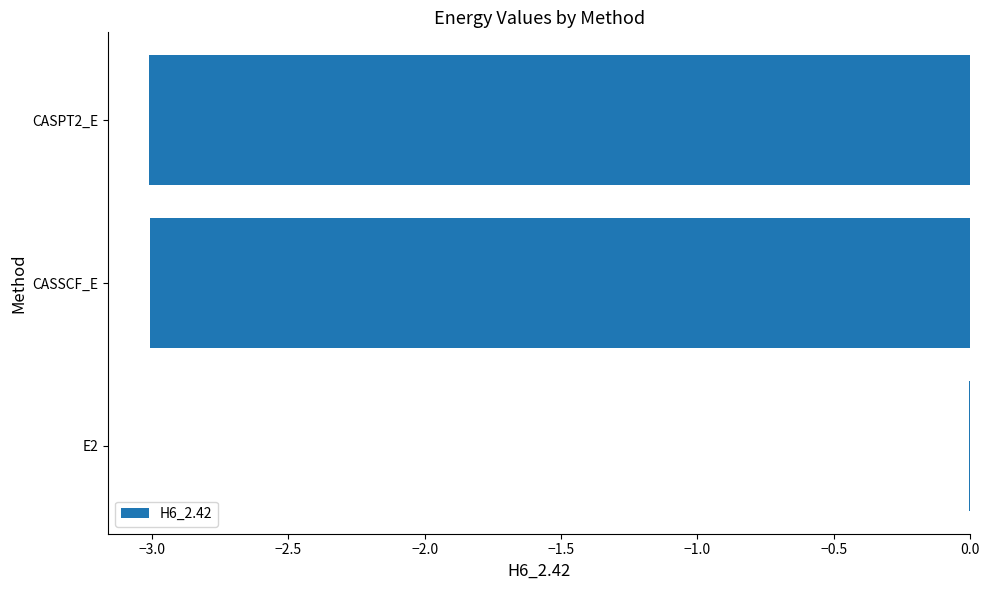

At which category does the chart reach its peak across all series?

E2